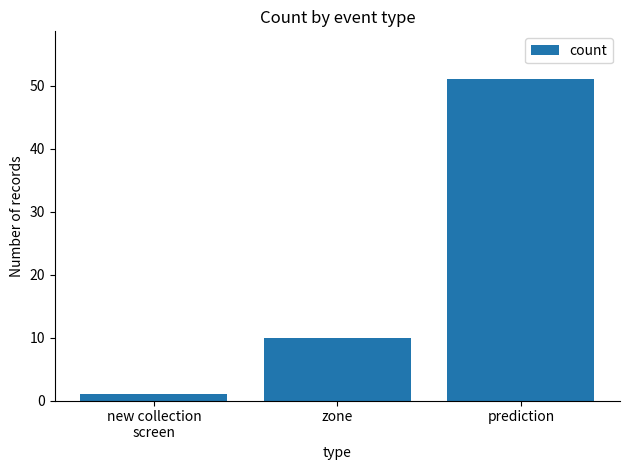

The value at prediction is 51. True or false?

True